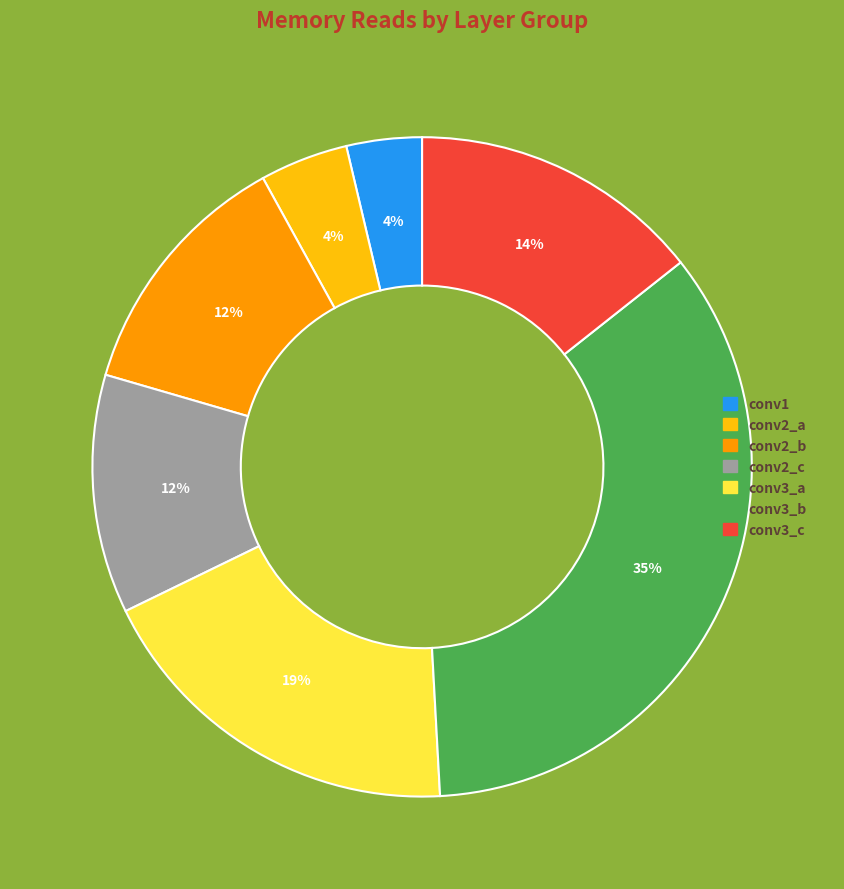

Count the number of slices in the pie.

7